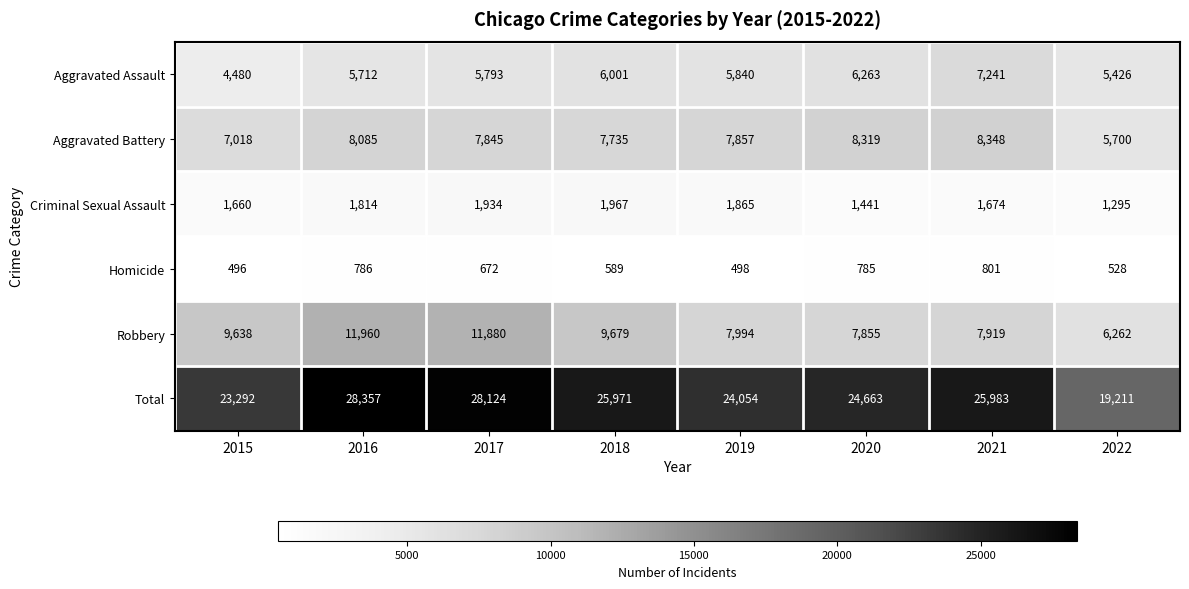

What is the difference between the maximum and minimum values in the Robbery series?

5698